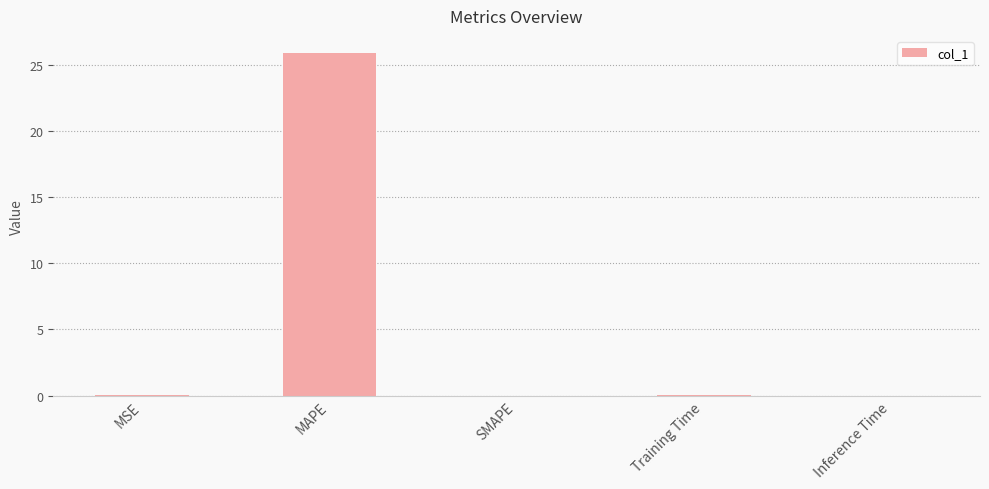

What is the sum of all values?

25.9